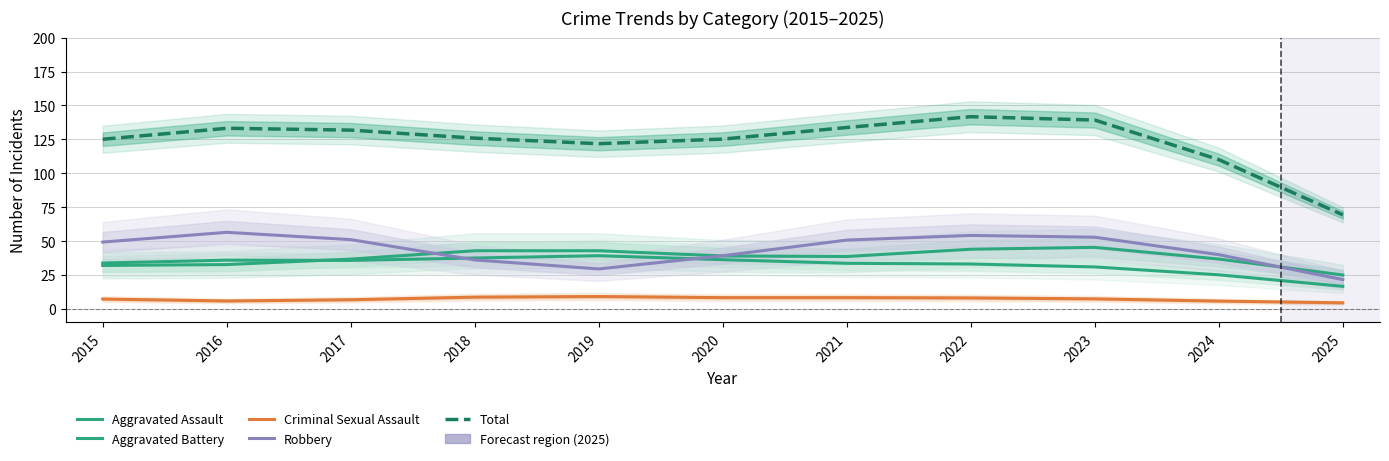

True or false: Criminal Sexual Assault and Robbery intersect in this chart.

False